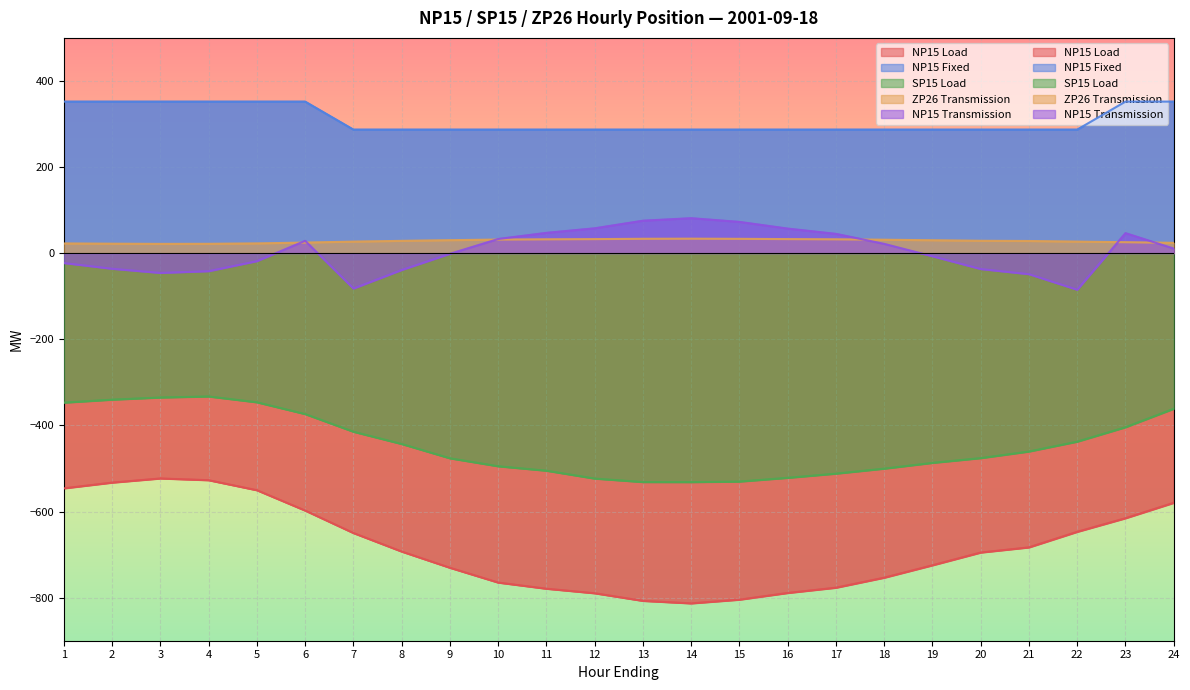

Rank the series at 3 from lowest to highest value.

NP15 Load, SP15 Load, NP15 Transmission, ZP26 Transmission, NP15 Fixed